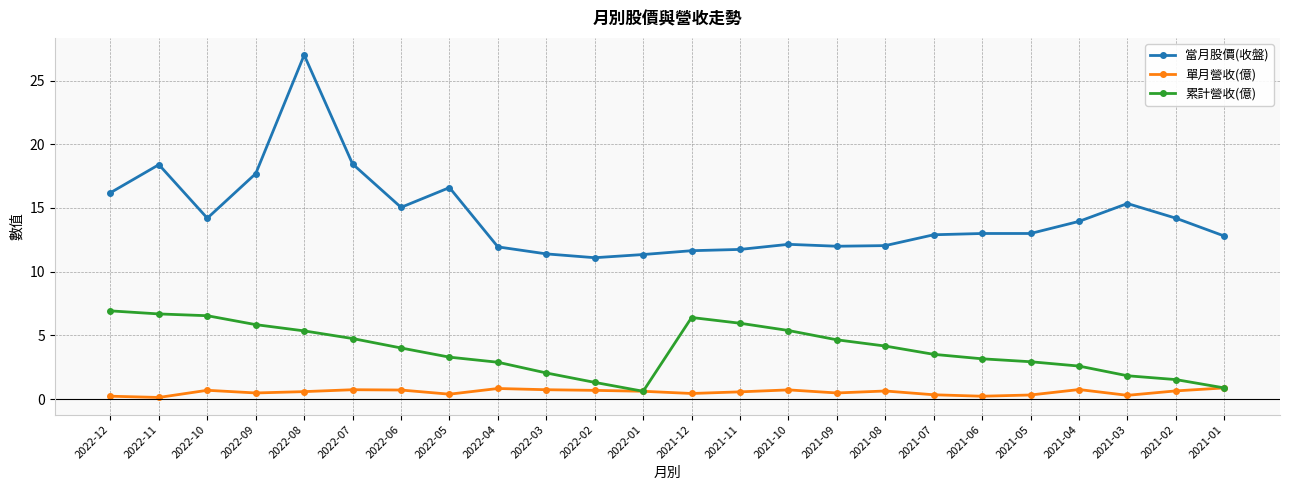

Which series has the largest total across all categories?

當月股價(收盤)